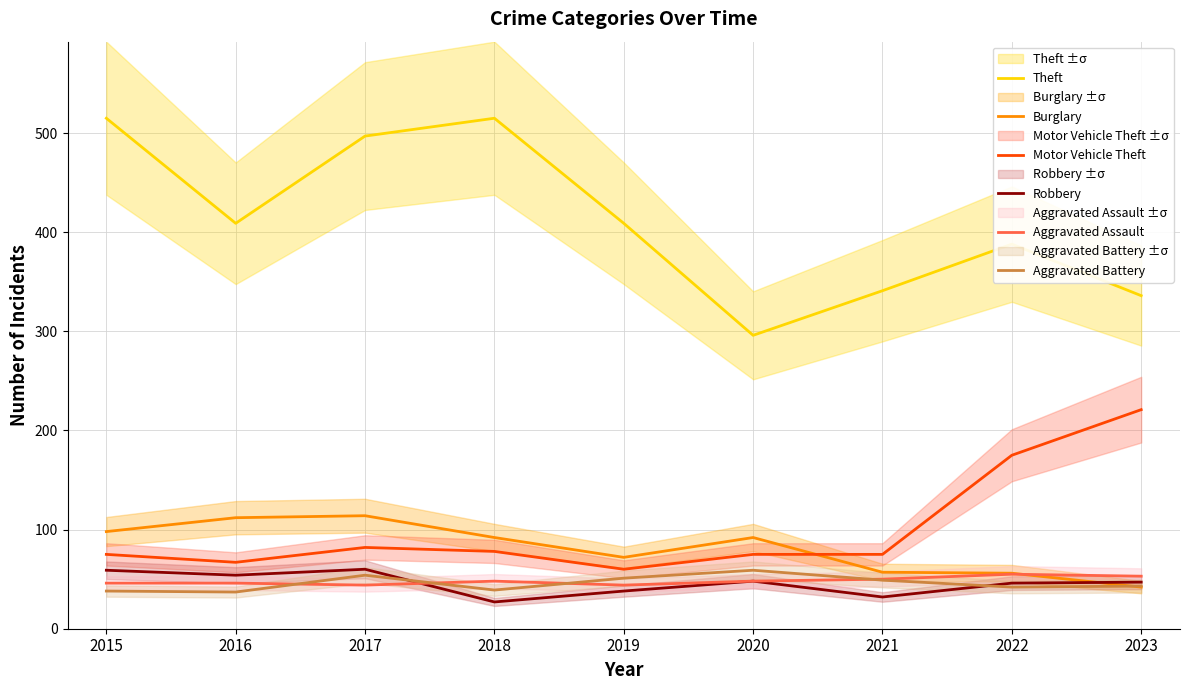

The Motor Vehicle Theft series shows 48 at 2021. True or false?

False